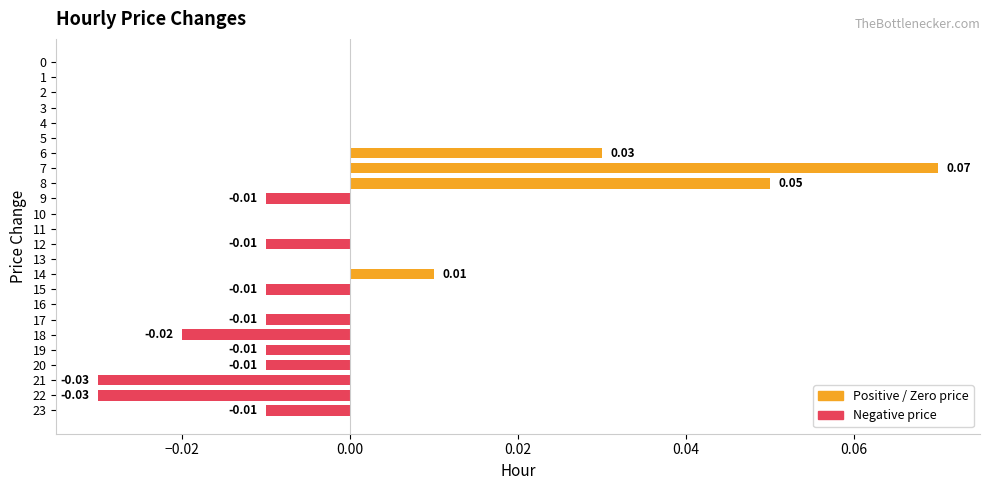

Between 13 and 23, which is larger?

13